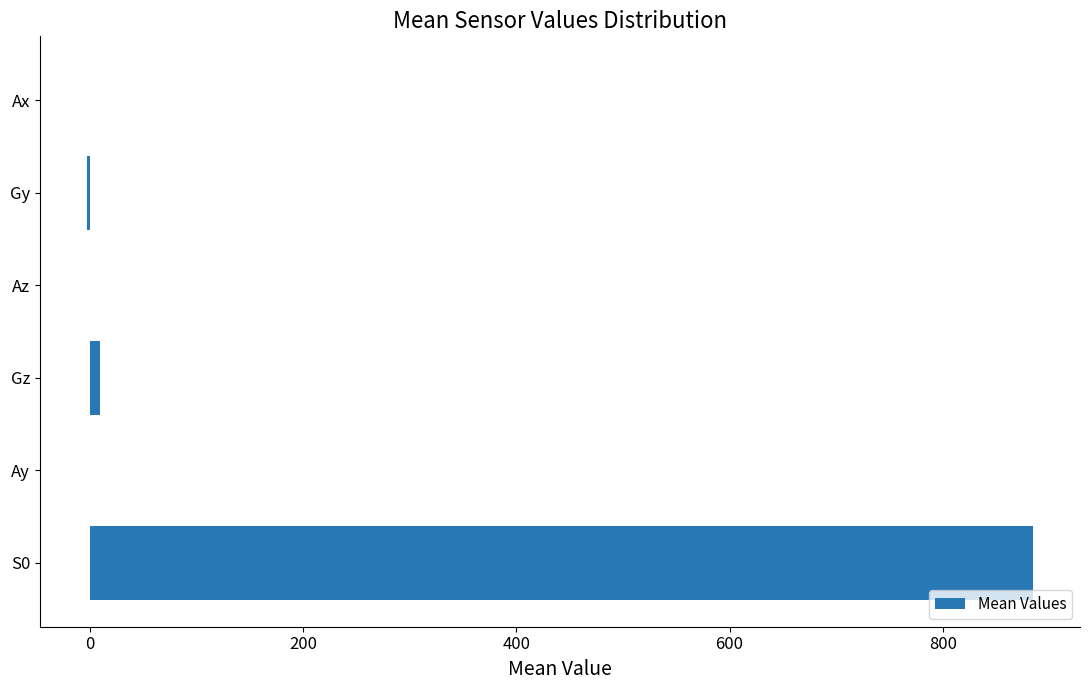

What is the average value?

148.8